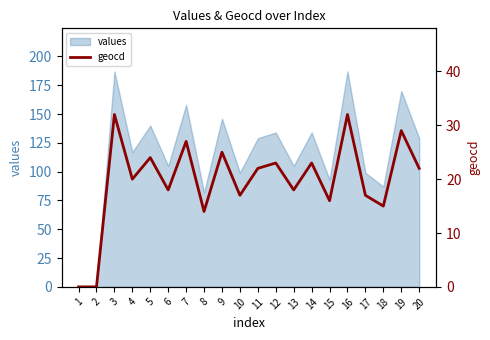

Reading left to right, transcribe all the data shown in this chart.

1=0	2=0	3=32	4=20	5=24	6=18	7=27	8=14	9=25	10=17	11=22	12=23	13=18	14=23	15=16	16=32	17=17	18=15	19=29	20=22